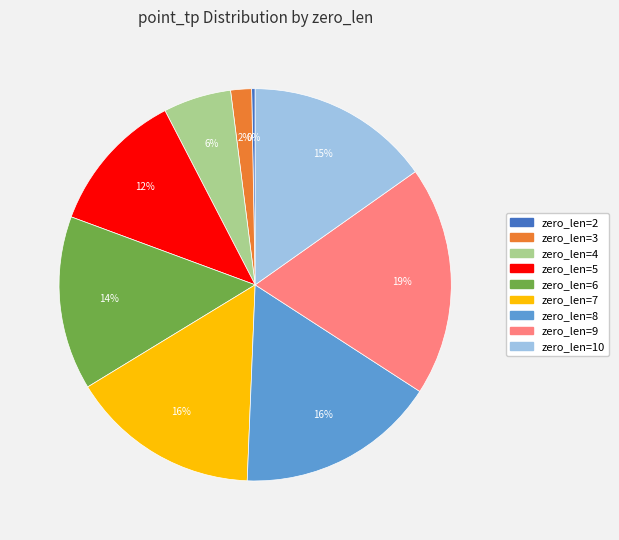

Does any single category account for the majority?

No